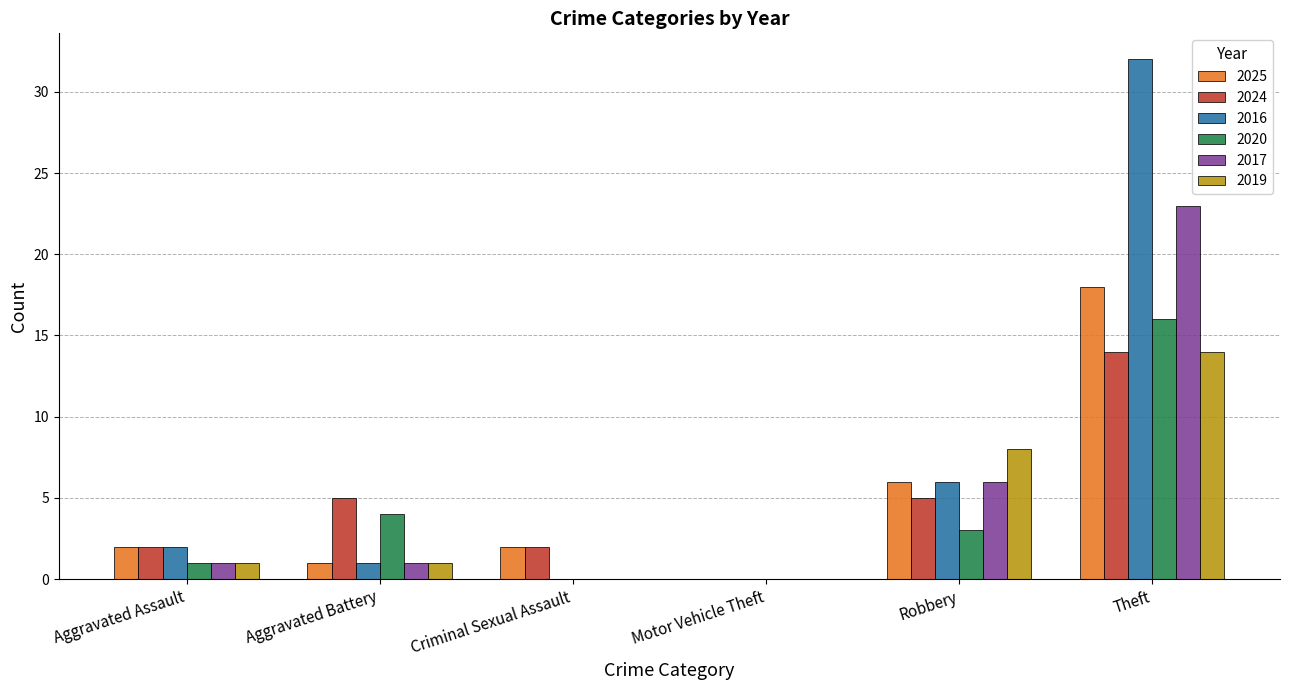

Reading left to right, what are all the values shown in this chart?

2025: 2	1	2	0	6	18
2024: 2	5	2	0	5	14
2016: 2	1	0	0	6	32
2020: 1	4	0	0	3	16
2017: 1	1	0	0	6	23
2019: 1	1	0	0	8	14